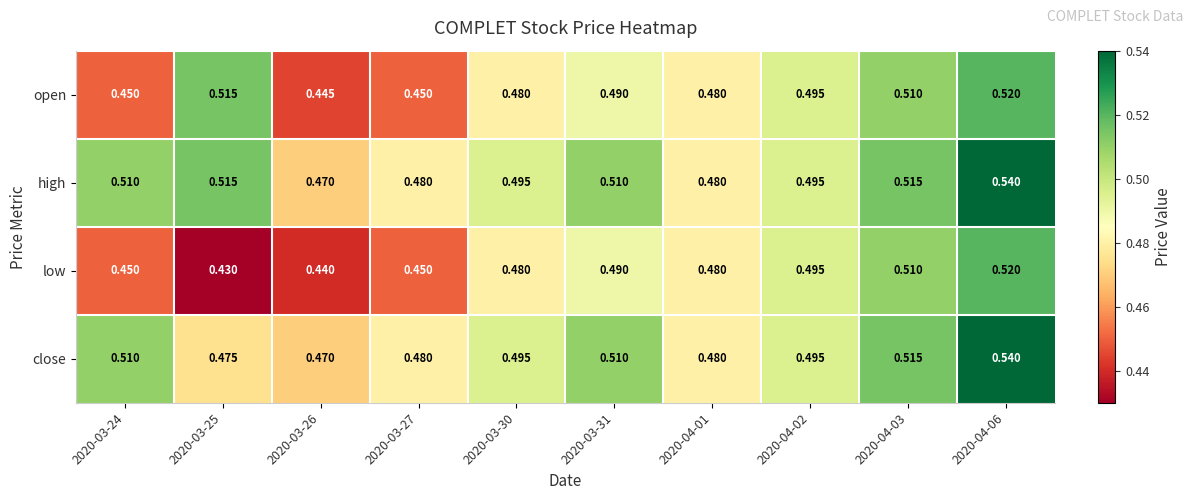

Which series has the largest range (max minus min)?

low